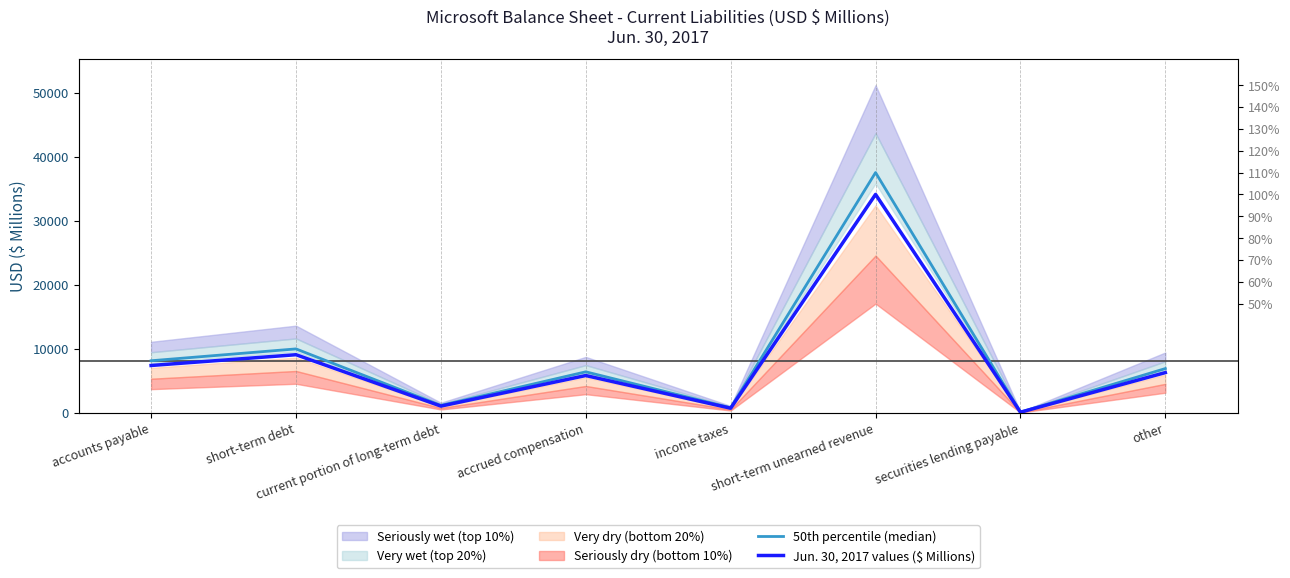

What is the sum of the 50th percentile (median) values at short-term debt and short-term unearned revenue?

47491.4